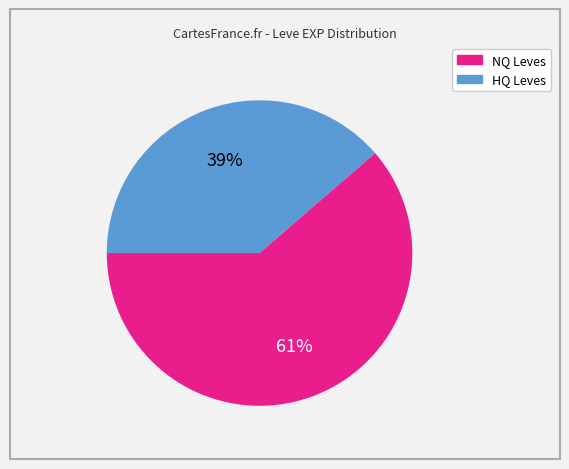

Is there a majority slice in this chart?

Yes